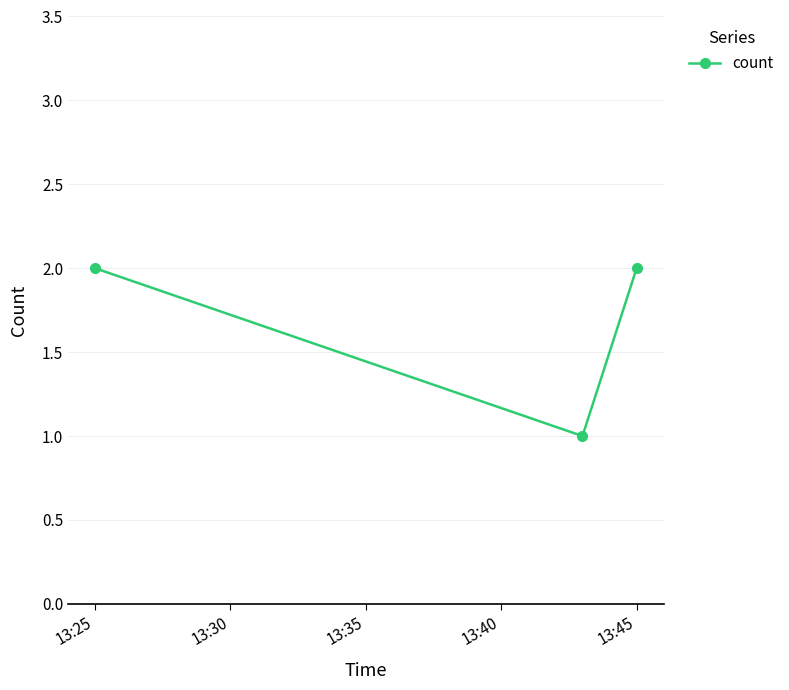

Reading left to right, what are all the values shown in this chart?

2	1	2